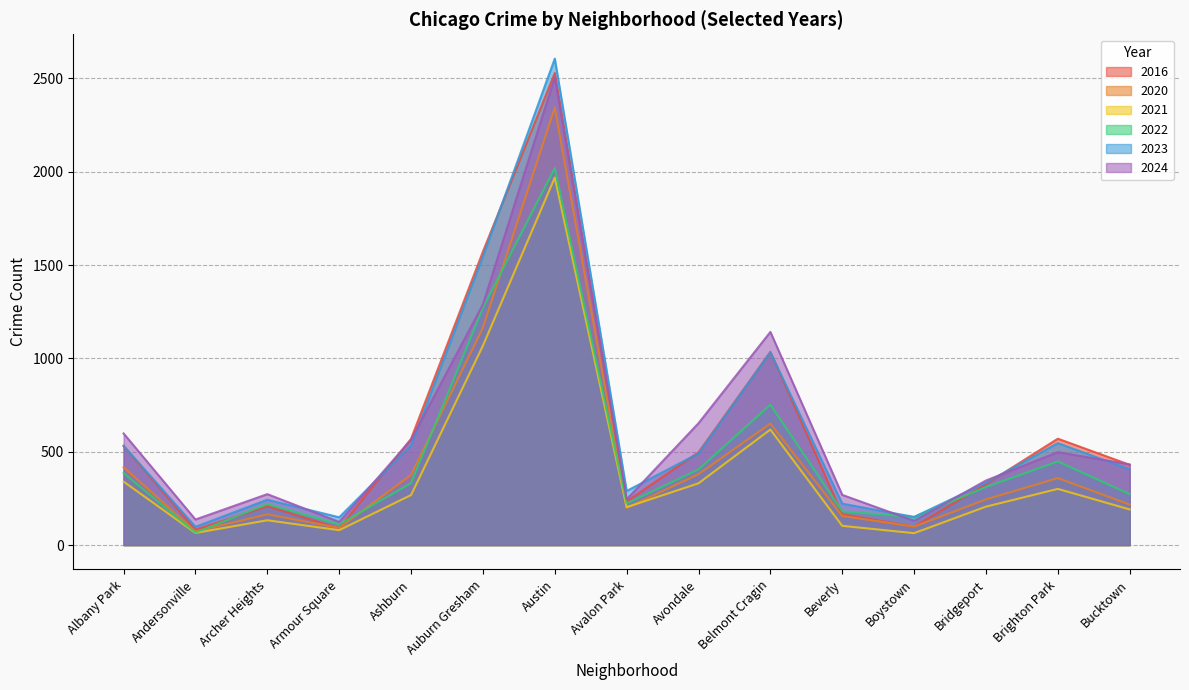

Which series changed the most between Avondale and Bucktown?

2024